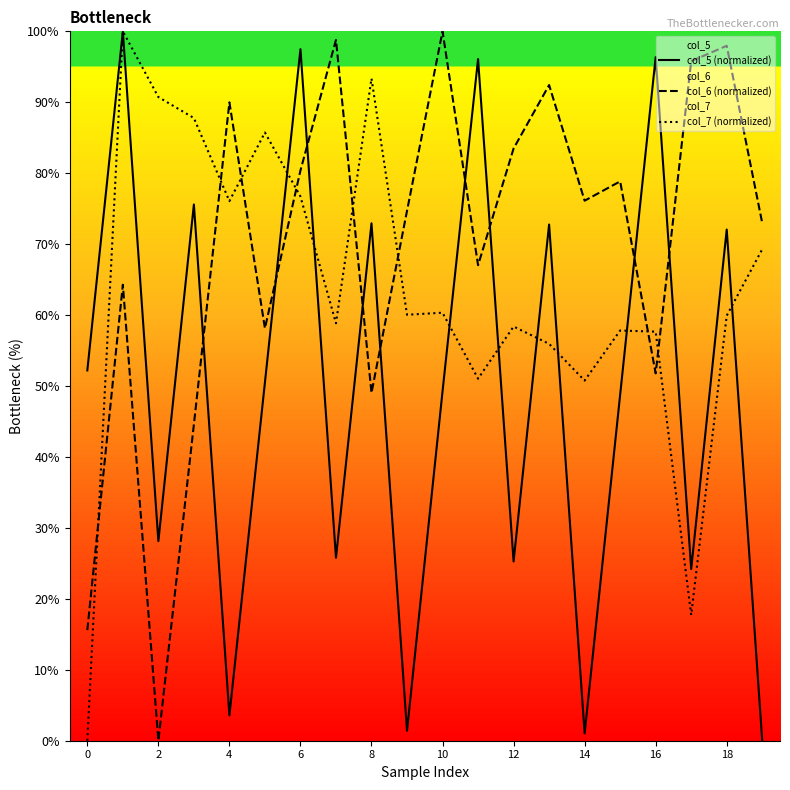

Between 8 and 16, which series saw the biggest shift?

col_7 (normalized)